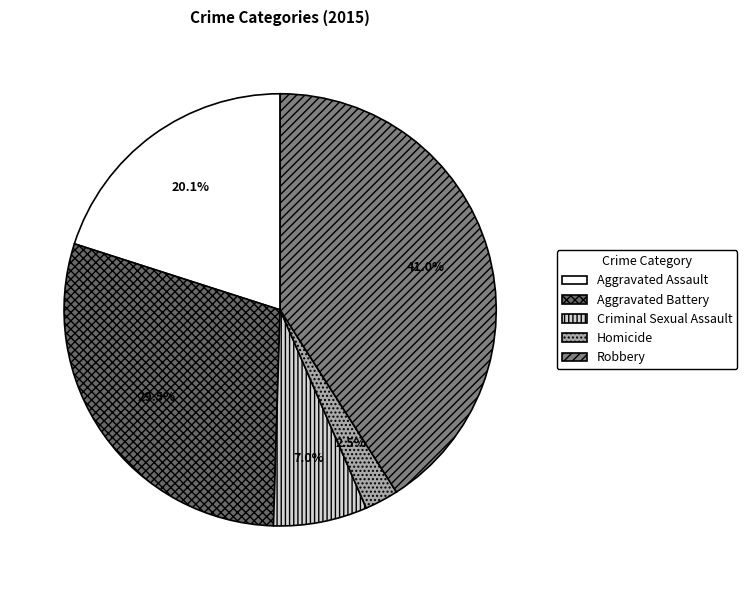

True or false: Criminal Sexual Assault accounts for 7% of the total.

True